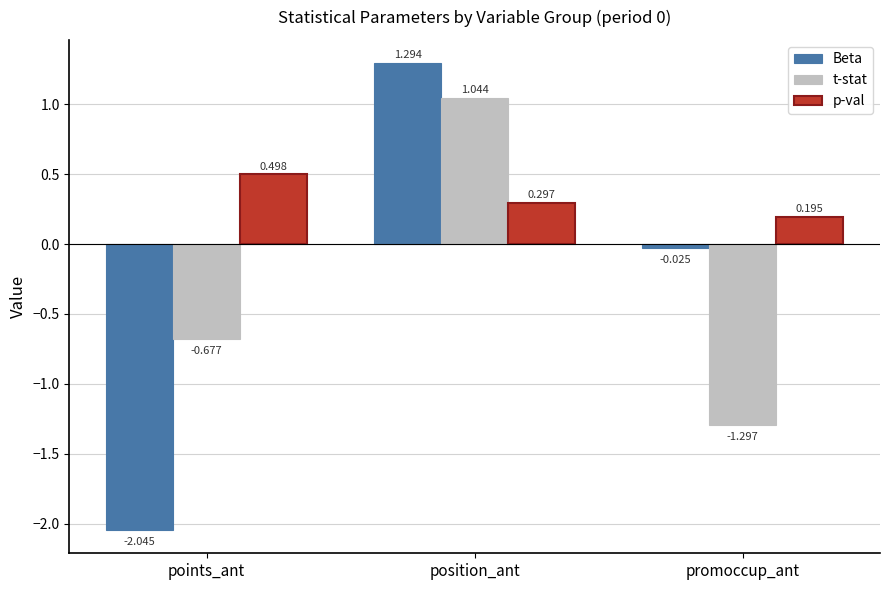

Which category has the highest value in the t-stat series?

position_ant